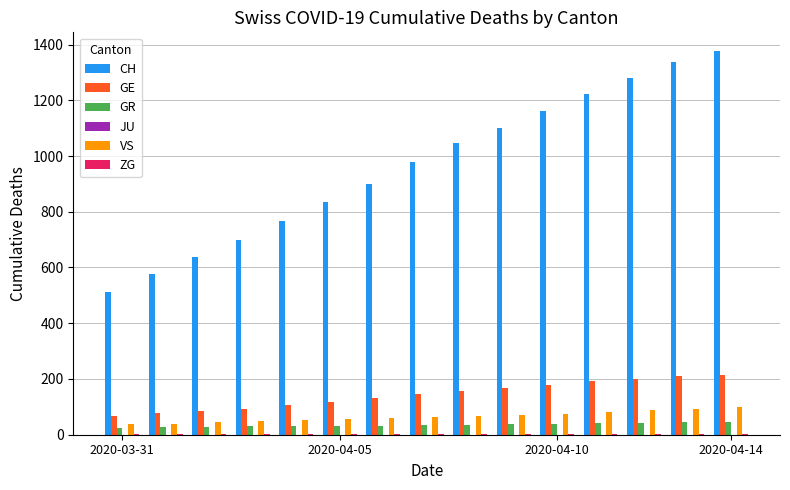

What is the sum of all CH values?

14429